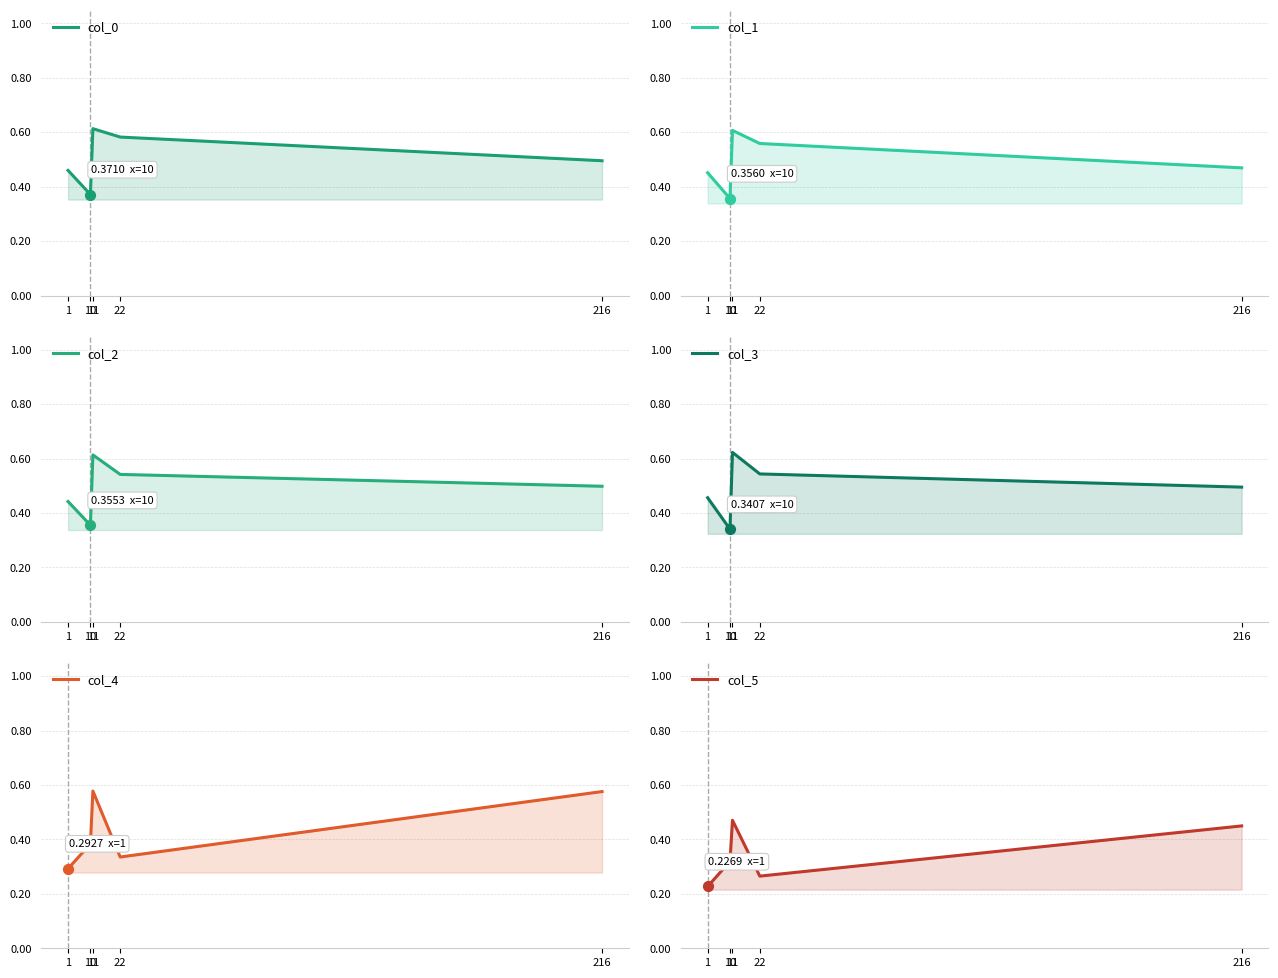

What is the total value across all series at 10?

2.1